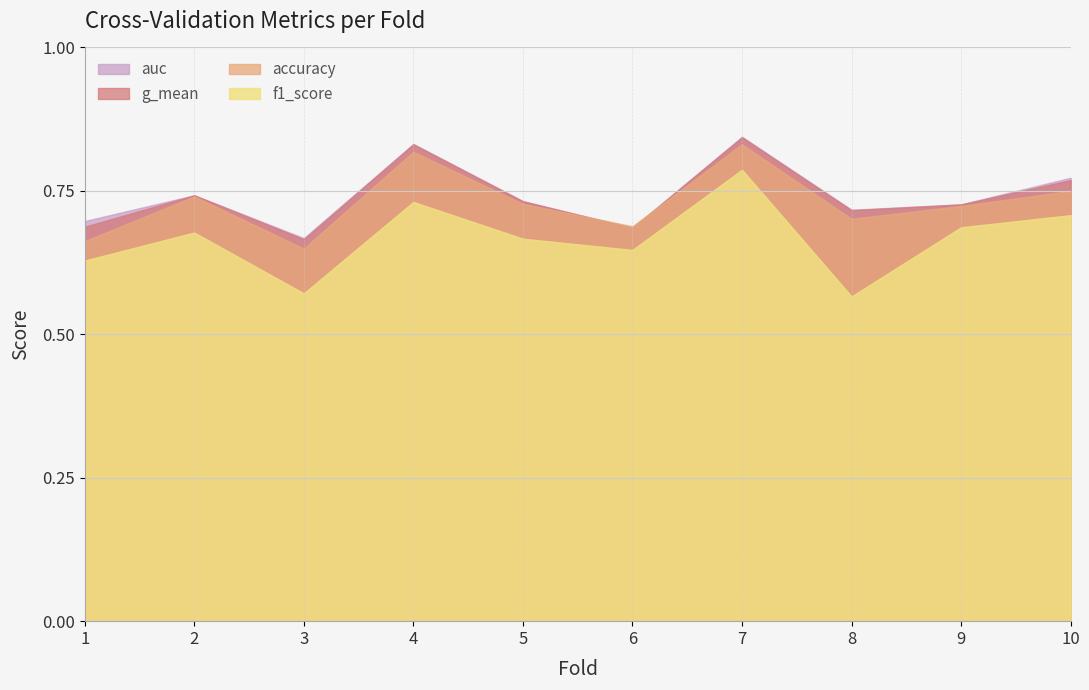

Where is the first local minimum for g_mean?

3